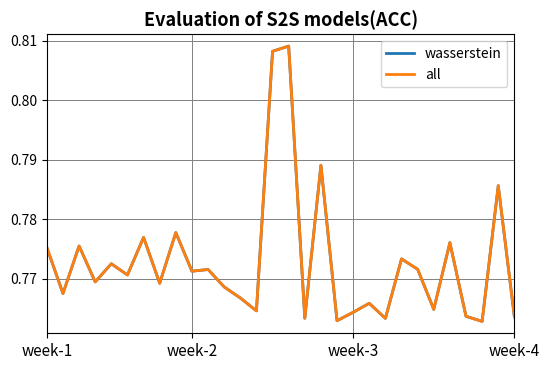

Which series has the largest total across all categories?

wasserstein